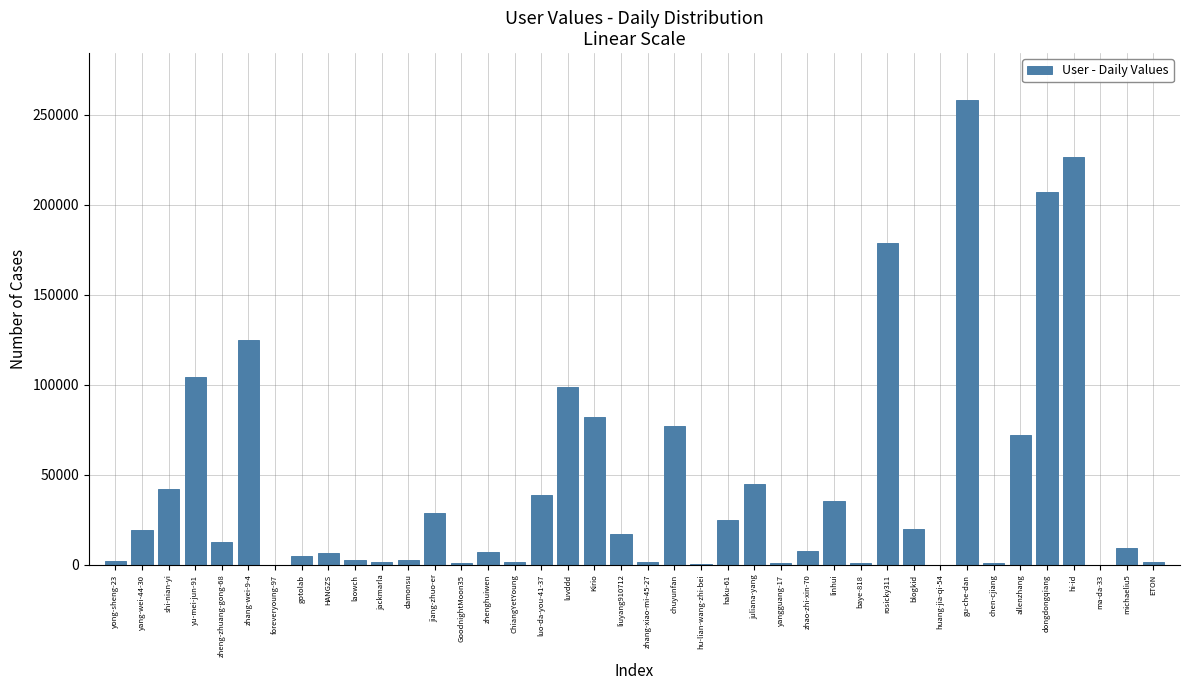

The value at dongdongqiang is 341598. True or false?

False